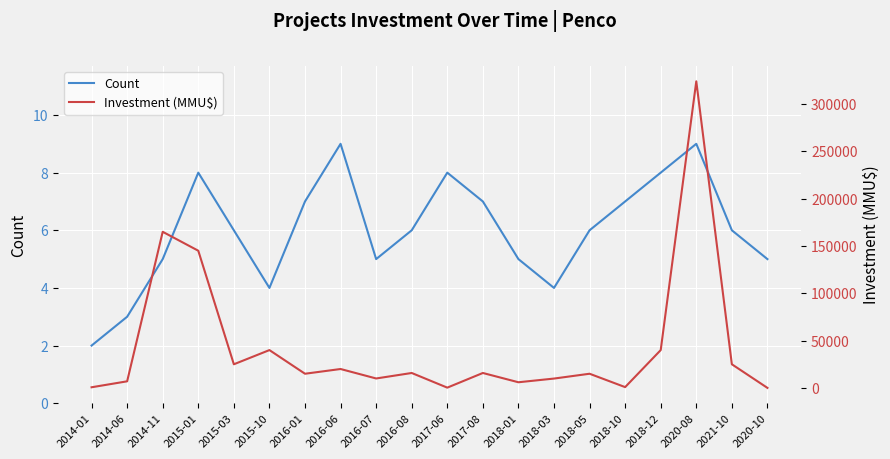

True or false: Count has a value of 9 at 2016-06.

True